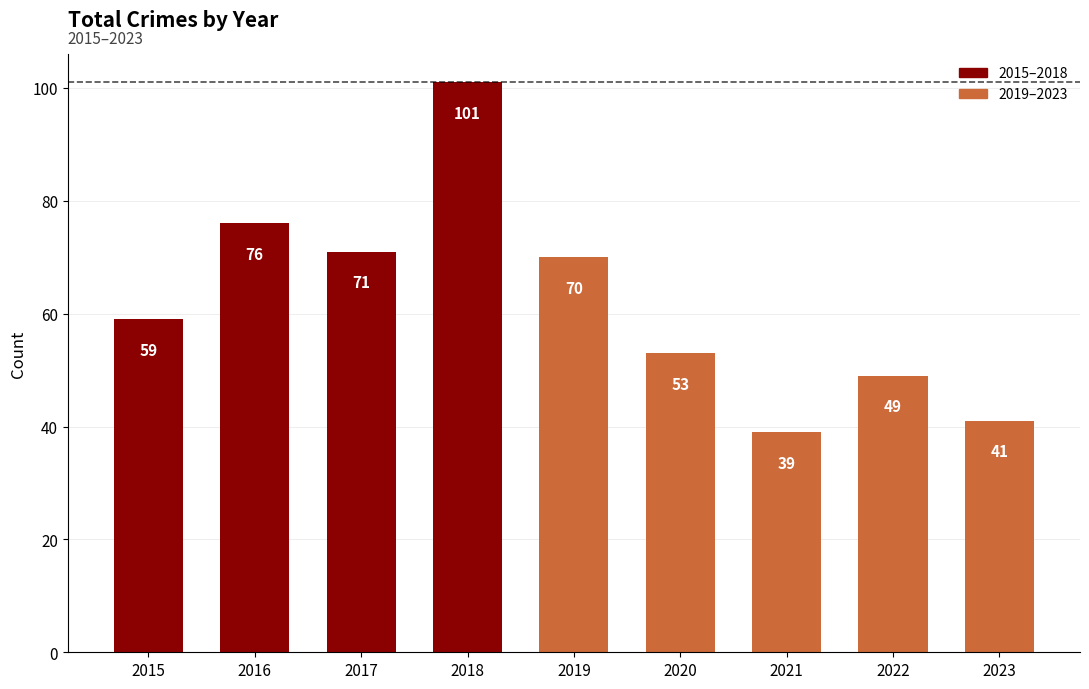

What is the change in value from 2017 to 2021?

-32